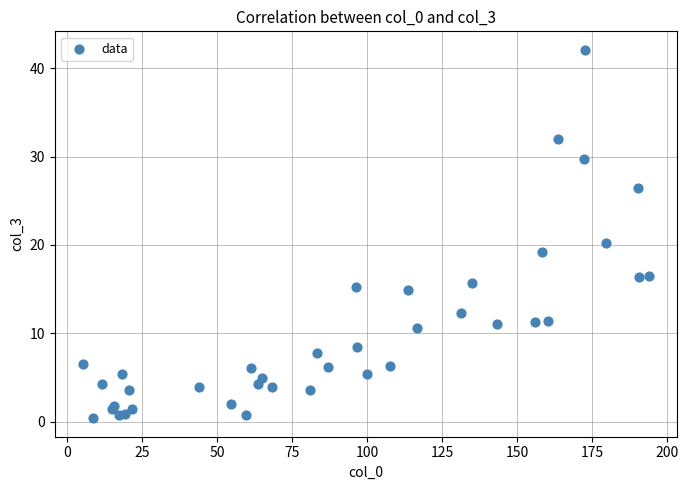

What Y value in the scatter plot is closest to 21?

20.3